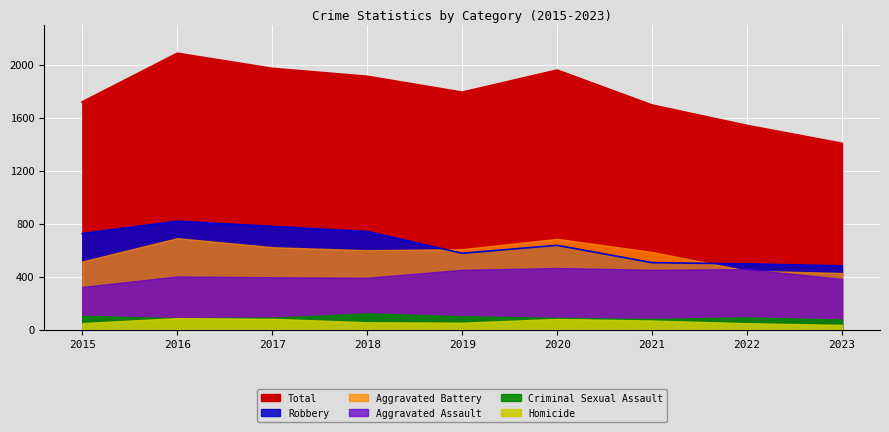

What is the difference between the highest and lowest values at 2023?

1370